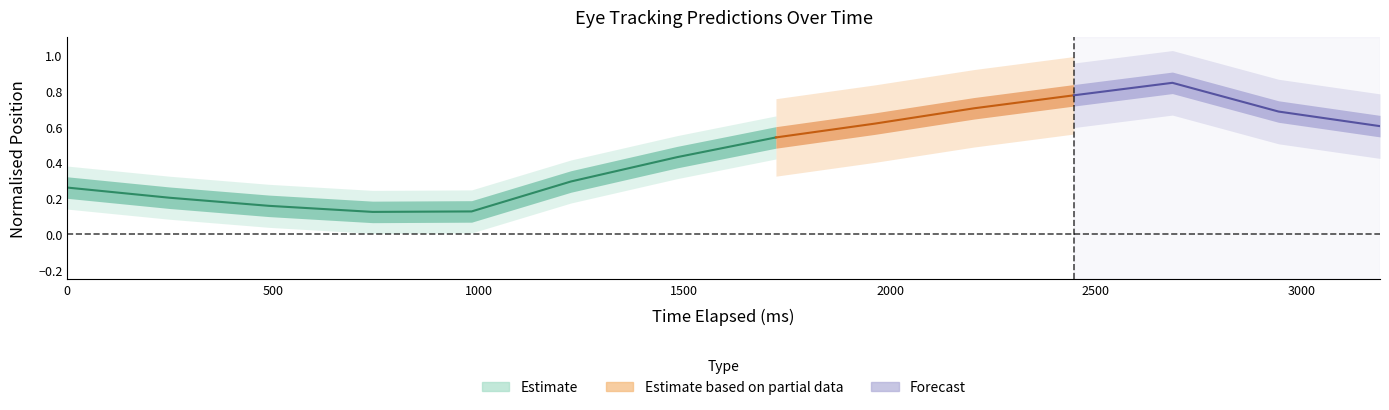

Which category has the highest value across all series?

11